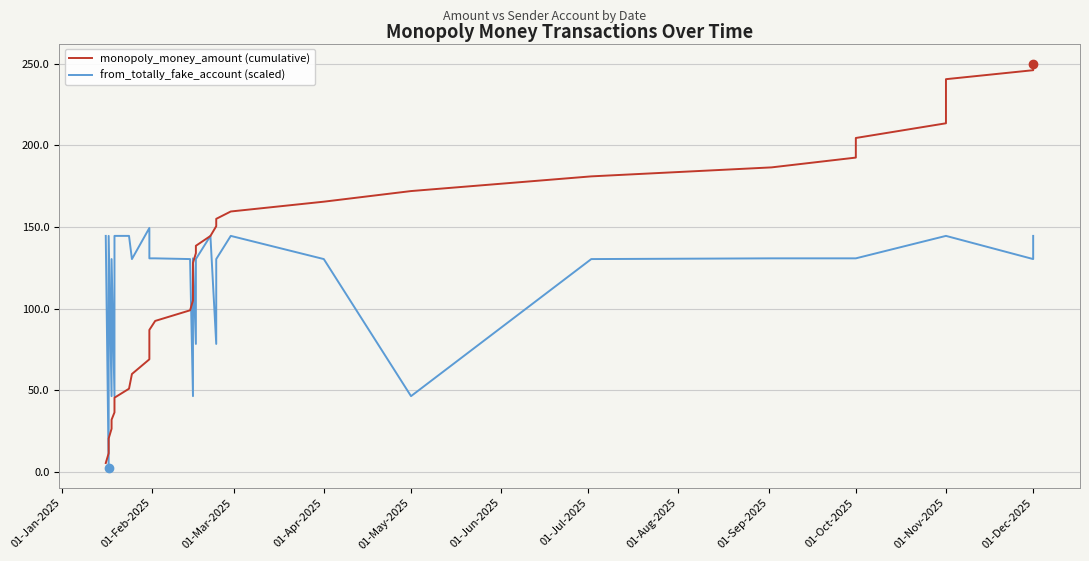

True or false: from_totally_fake_account (scaled) has more than 0 points higher than both neighbors.

True